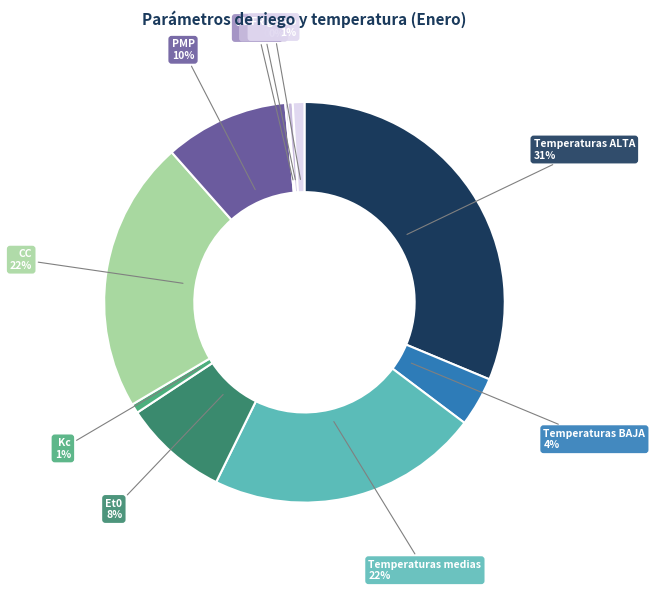

To the nearest percent, what is the average slice percentage?

10%